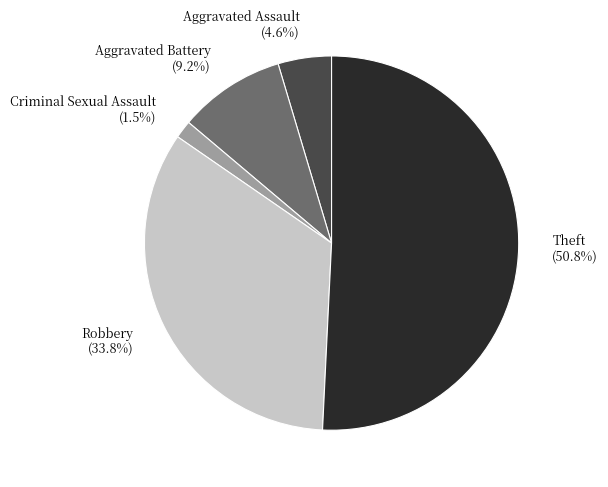

Is it true that Criminal Sexual Assault is 14% of the pie?

False